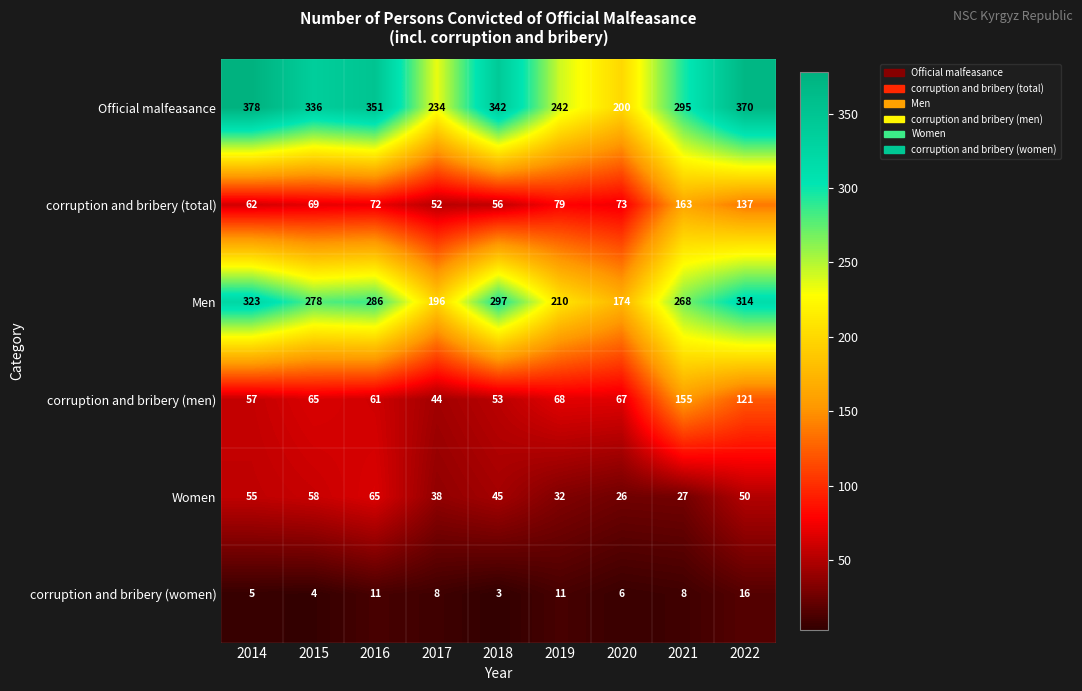

Between 2015 and 2017, which series saw the biggest shift?

Official malfeasance